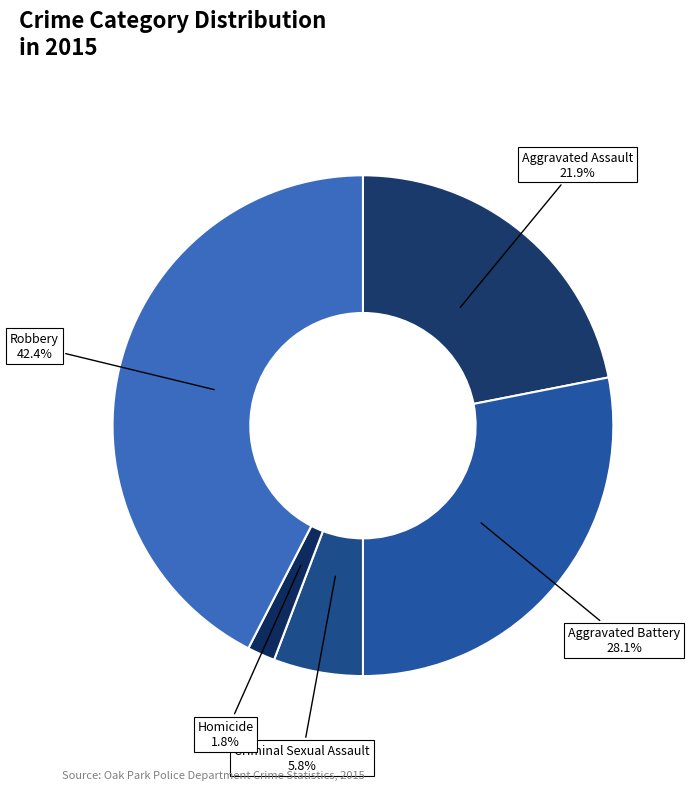

How many slices are in this pie chart?

5